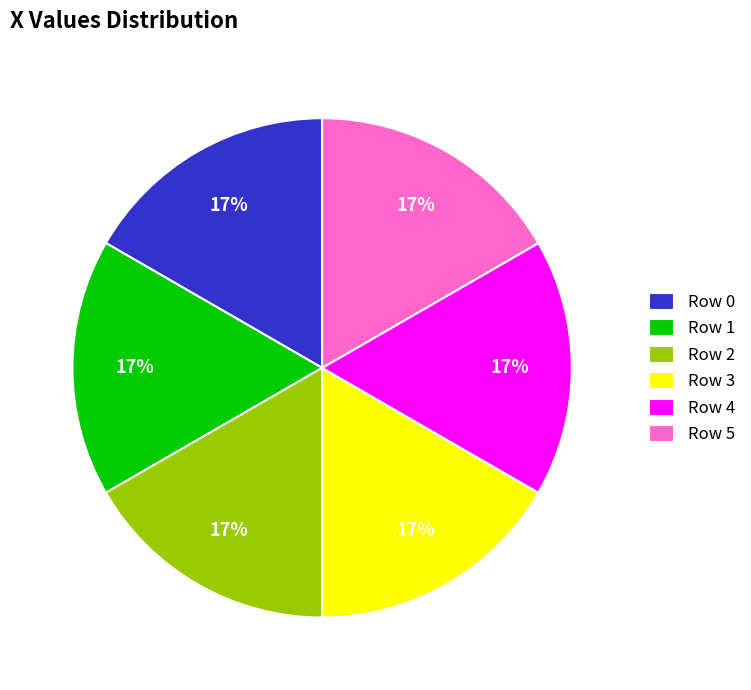

To the nearest percent, what portion does Row 5 represent?

17%